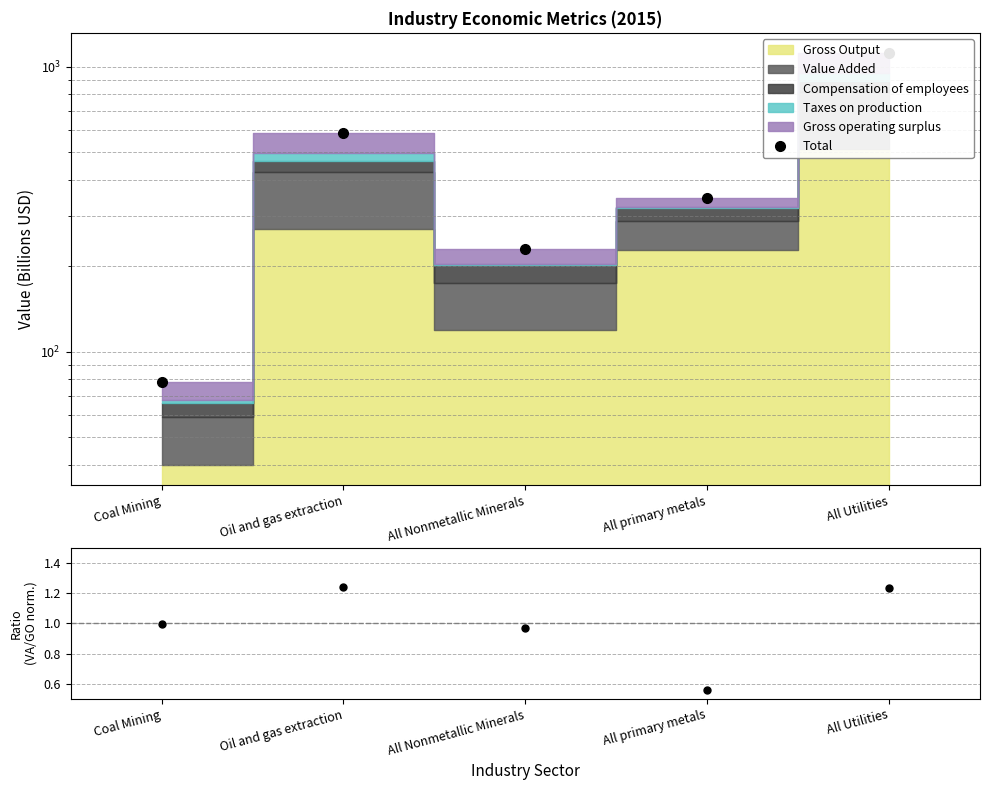

True or false: Ratio and Total intersect in this chart.

False